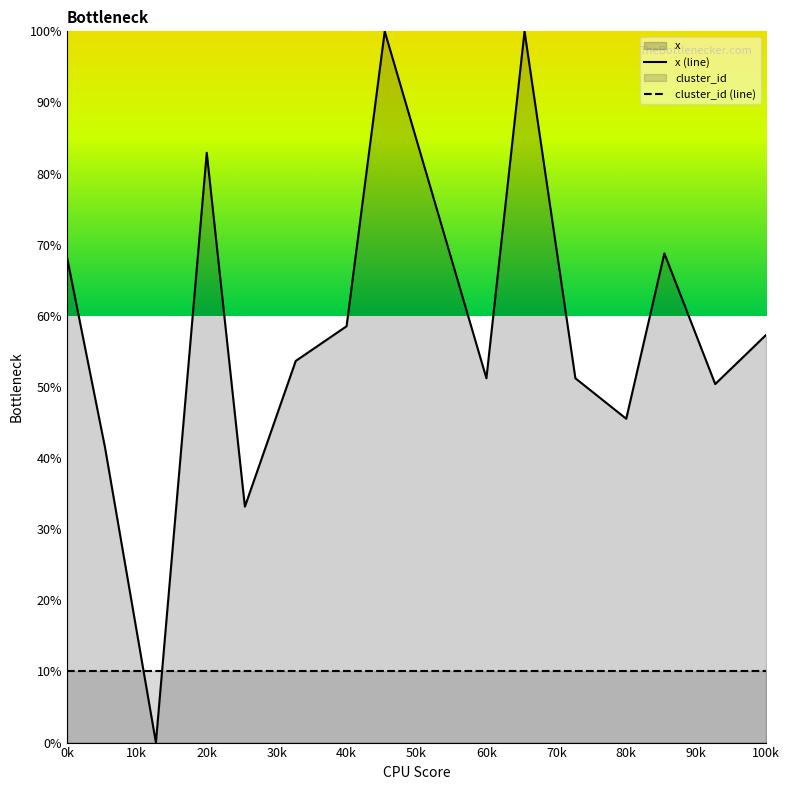

True or false: x (line) has more than 1 interior local peaks.

True